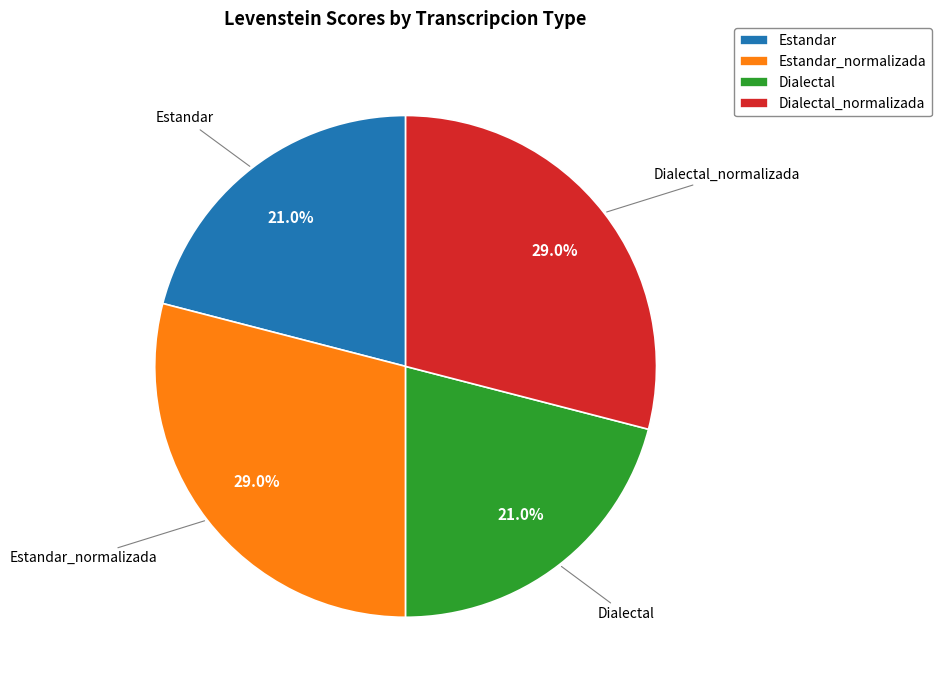

Does Dialectal_normalizada account for over 50% of the chart?

No